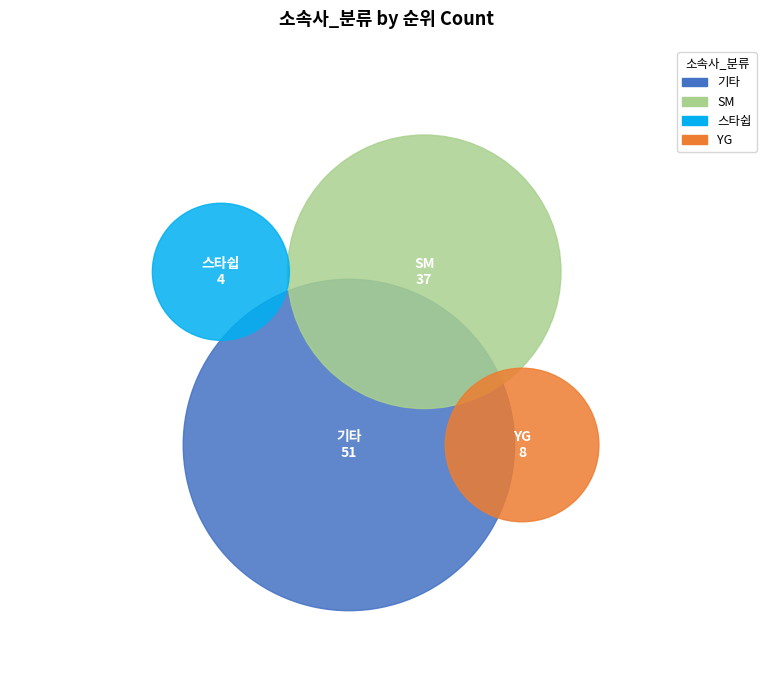

True or false: YG accounts for 11% of the total.

False